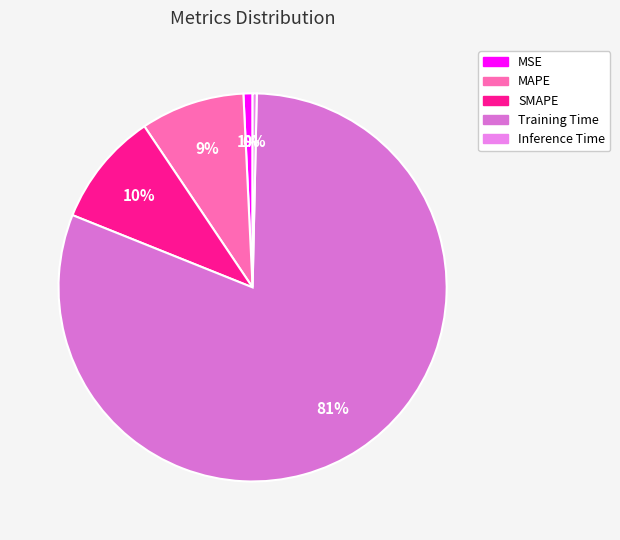

True or false: Inference Time accounts for 12% of the total.

False